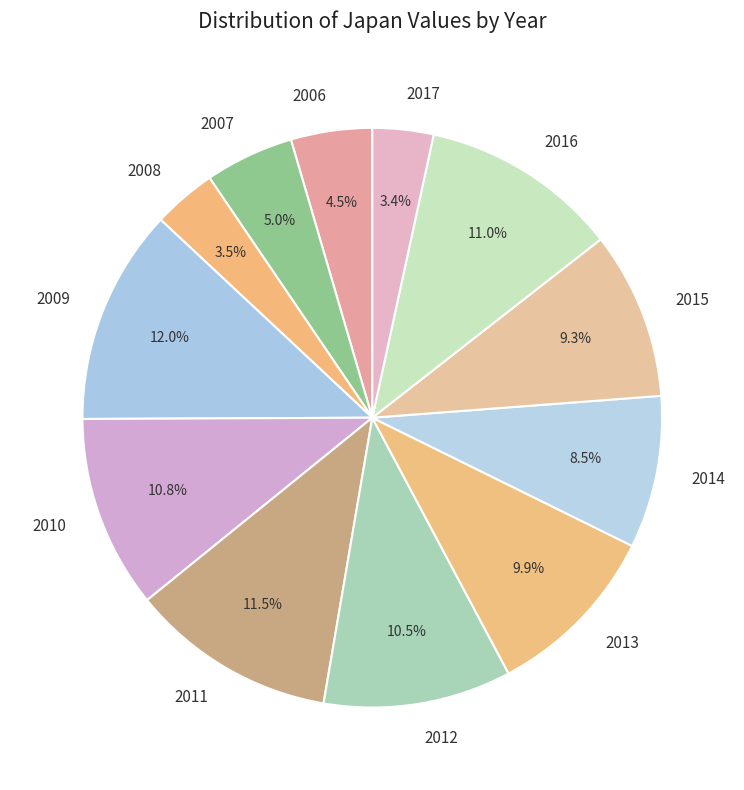

How much of the chart is everything except 2009?

88.0%